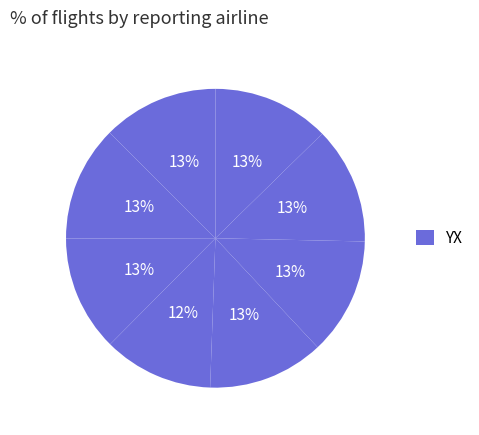

How many segments does this pie chart have?

8